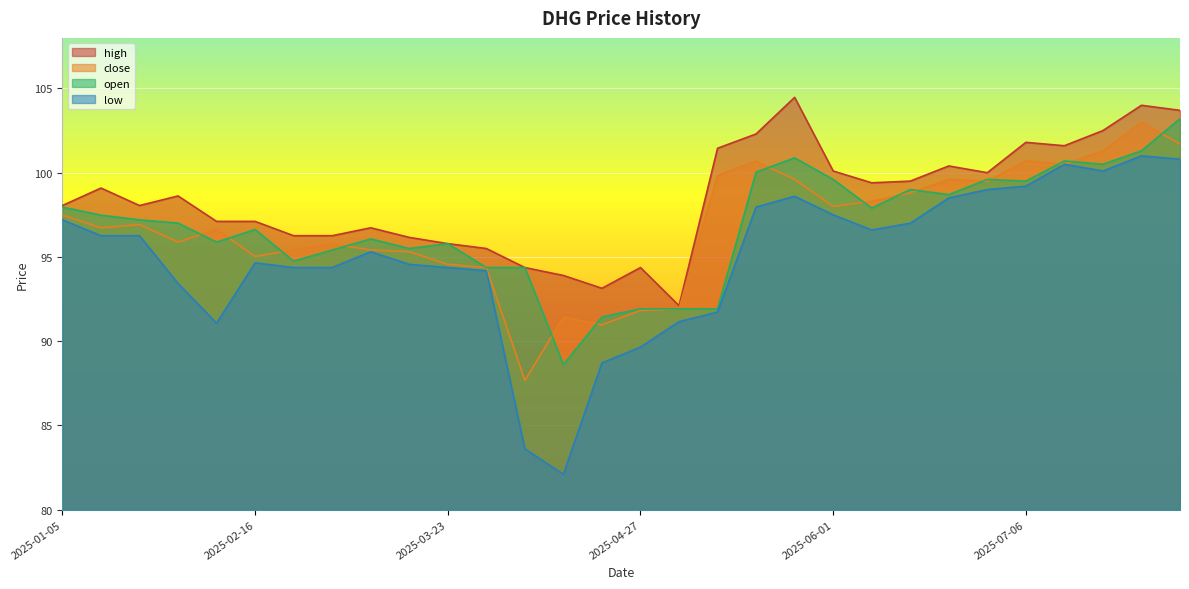

Read the close value at 2025-07-20.

101.3